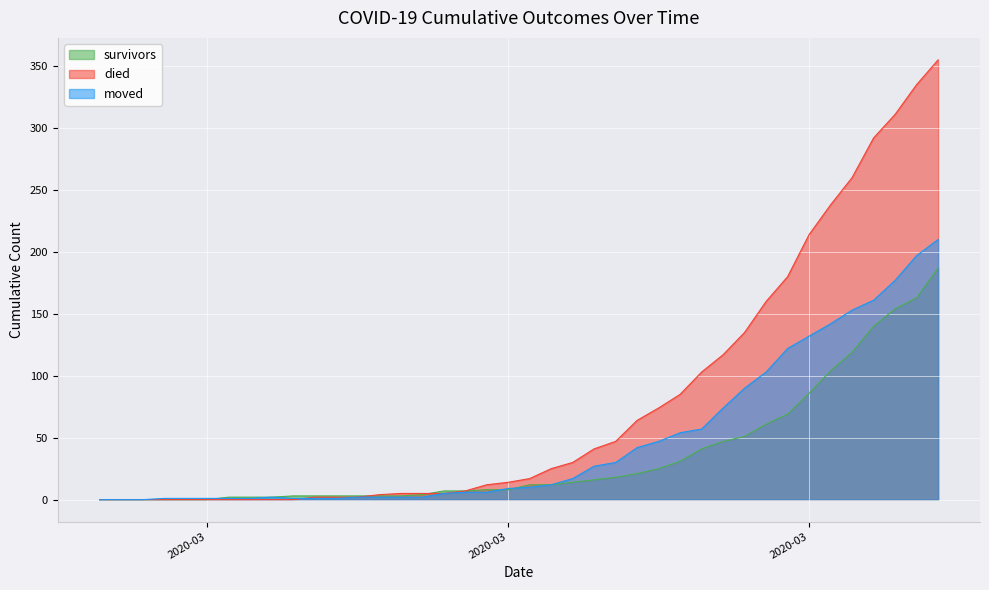

At how many categories does at least one series exceed 78?

13